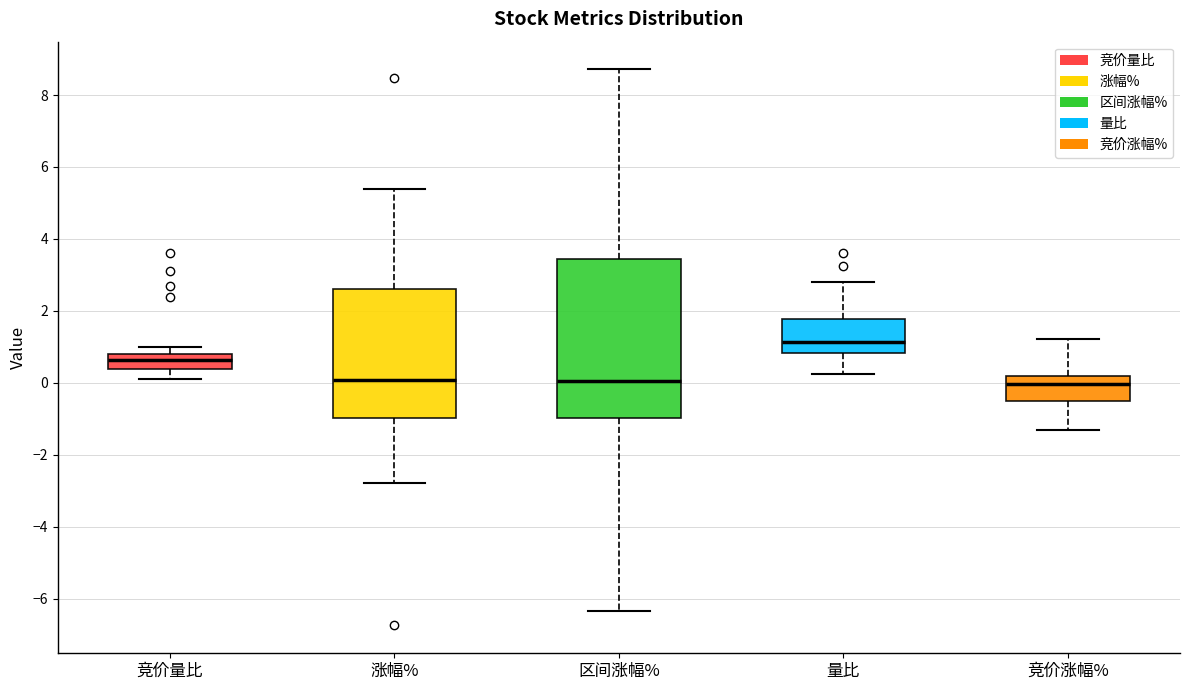

Which box's median line is the highest?

量比